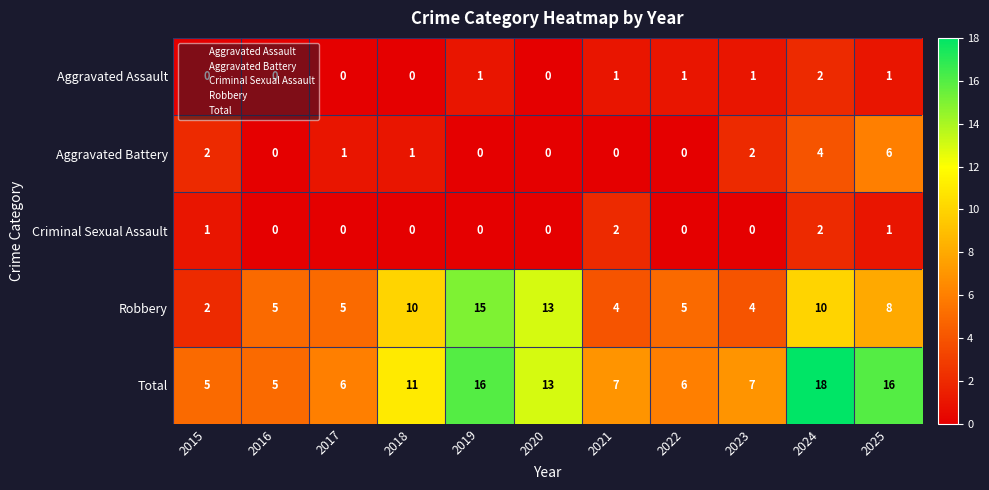

What is the greatest value displayed?

18